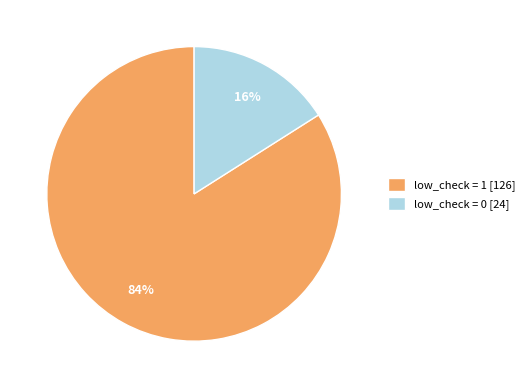

Count the number of slices in the pie.

2